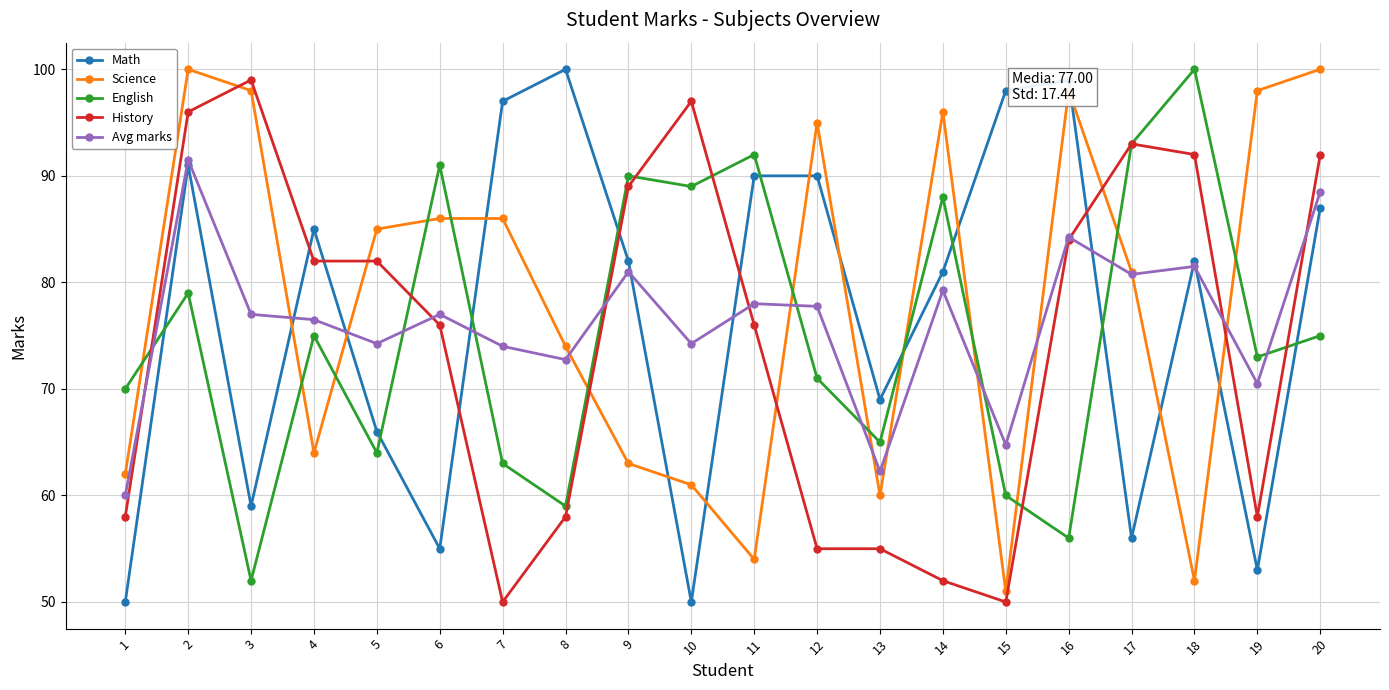

What is the average value of the Math series?

77.0